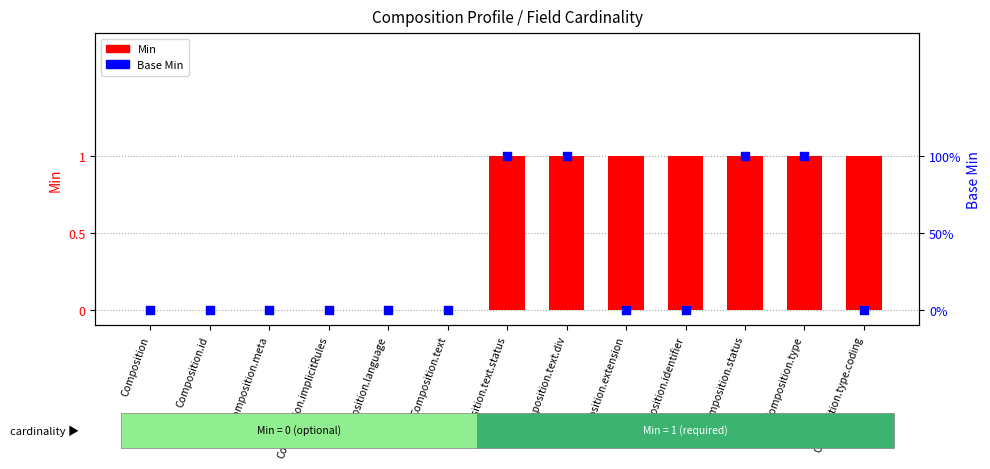

At which category is the sum across all series the highest?

Composition.text.status